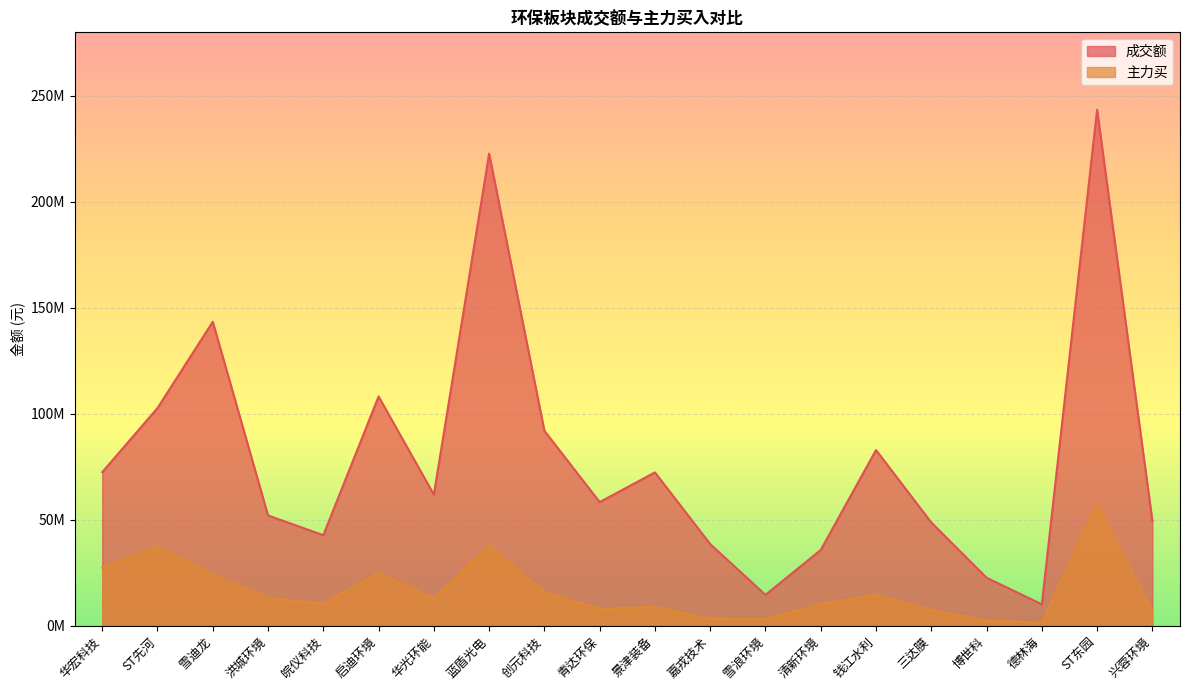

How many distinct data groups are displayed?

2